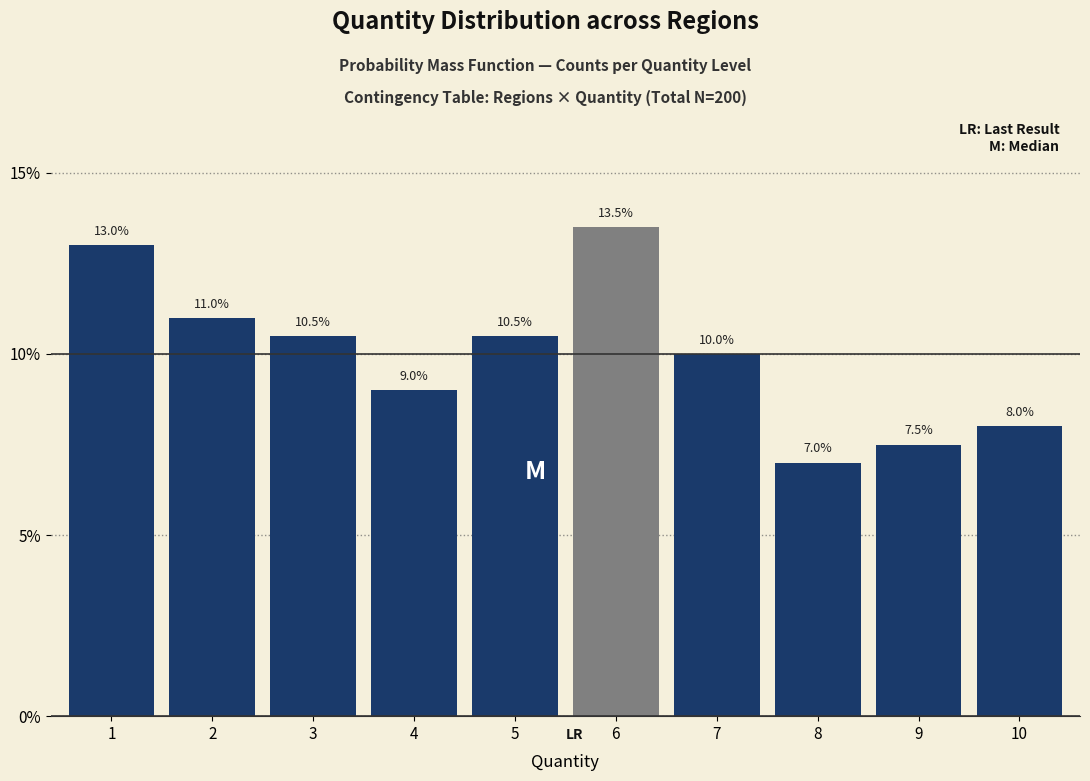

Are the bars horizontal?

No